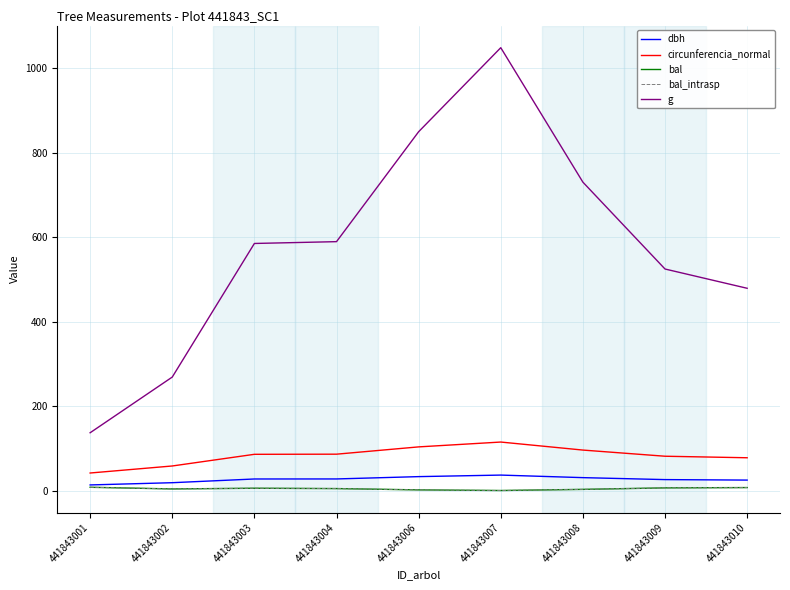

True or false: g and bal_intrasp intersect in this chart.

False